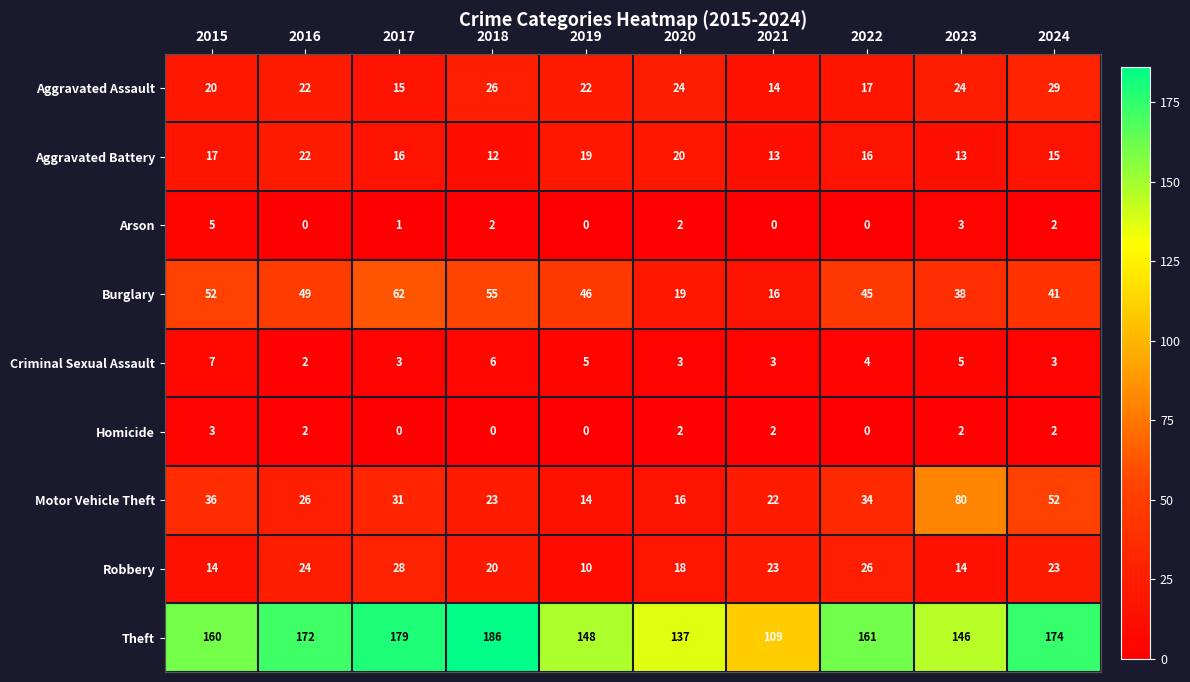

Read the Homicide value at 2015.

3